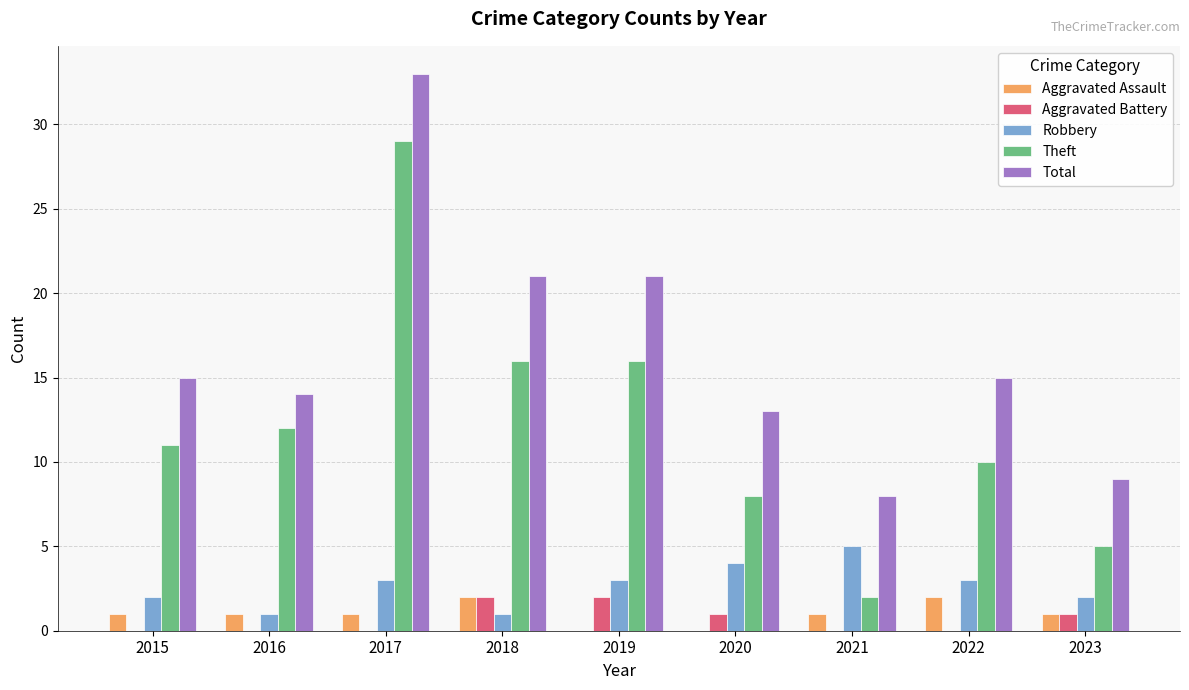

The value of Aggravated Battery at 2020 is 1. True or false?

True